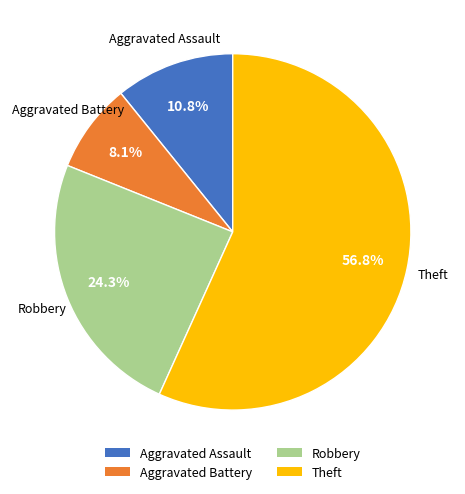

Rank the categories by value from lowest to highest.

Aggravated Battery, Aggravated Assault, Robbery, Theft